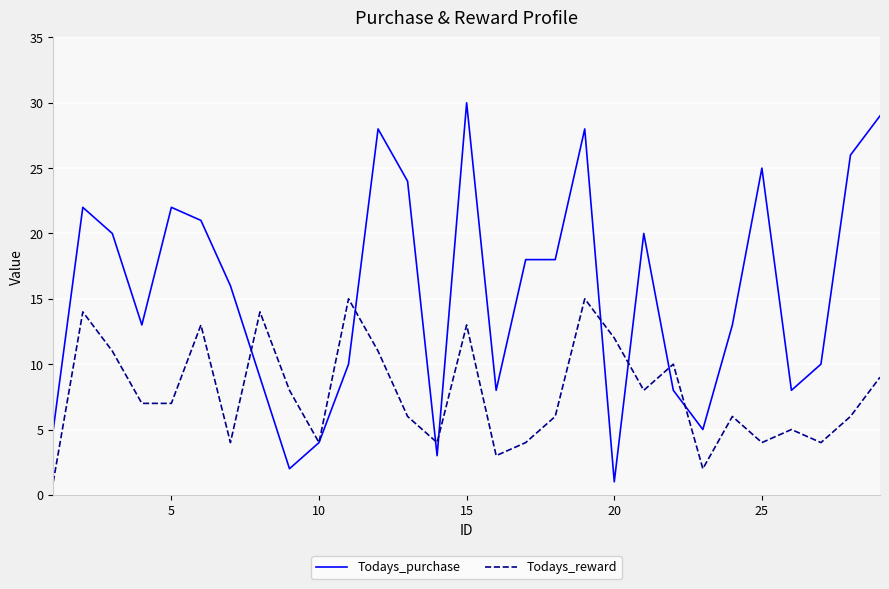

Which series has the largest range (max minus min)?

Todays_purchase